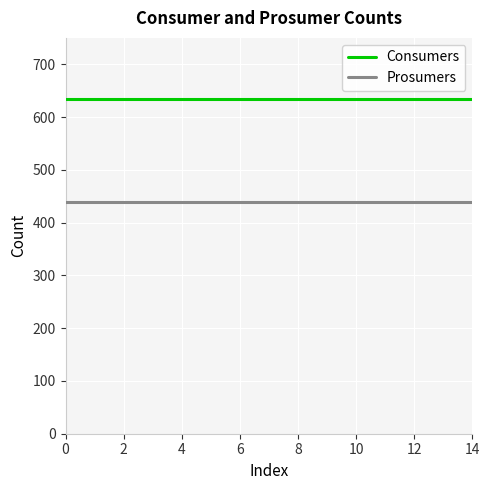

List the series in order of their peak value, lowest first.

Prosumers, Consumers